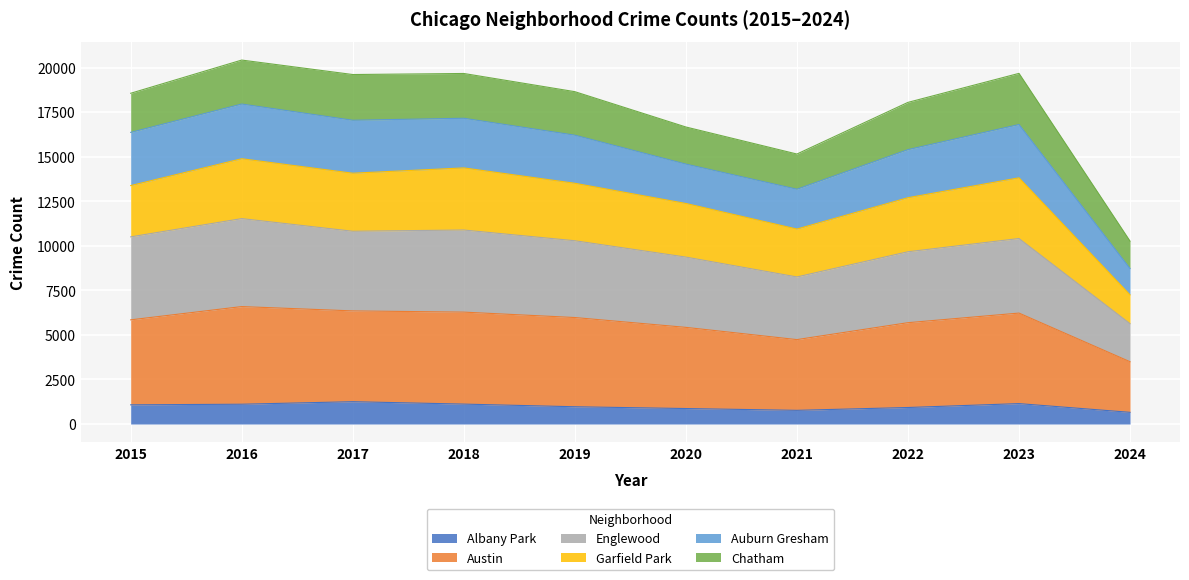

What is the maximum value for Albany Park?

1252